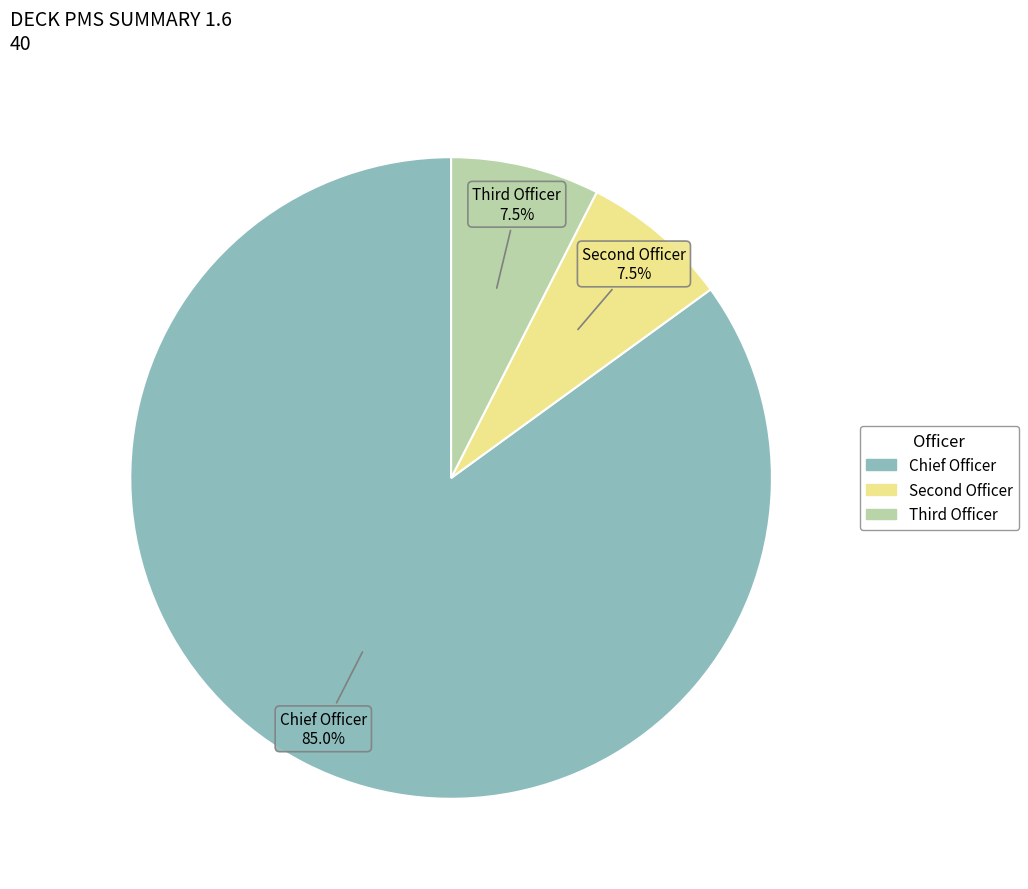

What is the largest slice in the pie chart?

Chief Officer